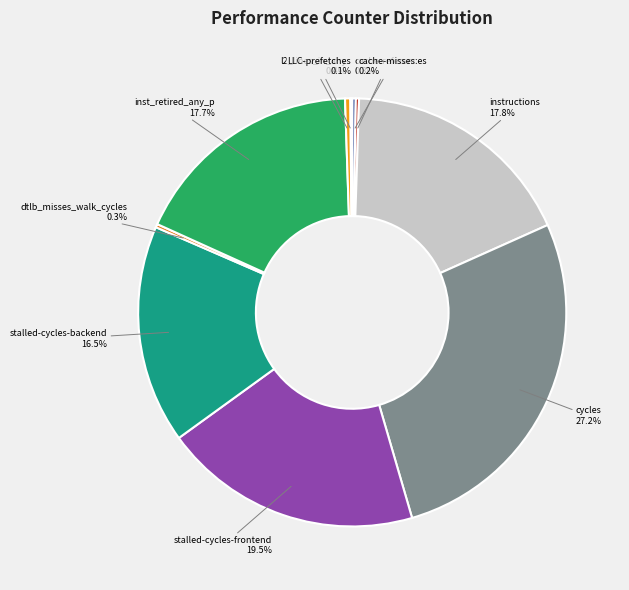

Do instructions and stalled-cycles-backend together represent more than half of the pie?

No